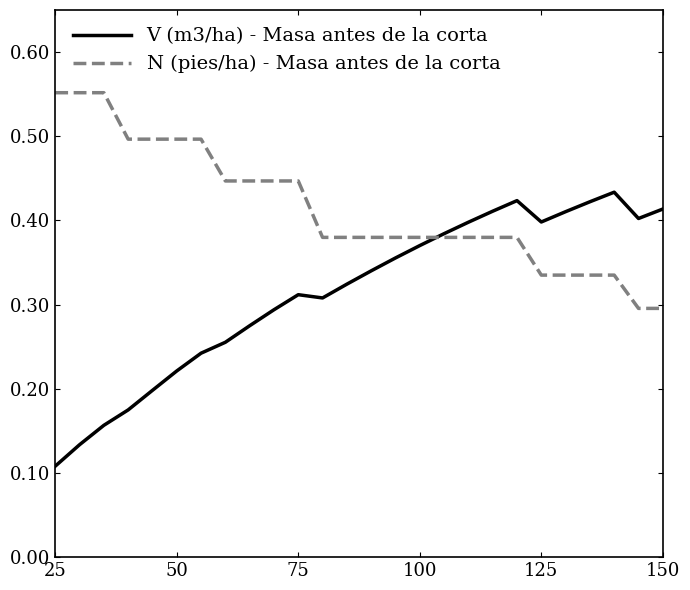

List the series in order of their peak value, highest first.

N (pies/ha) - Masa antes de la corta, V (m3/ha) - Masa antes de la corta